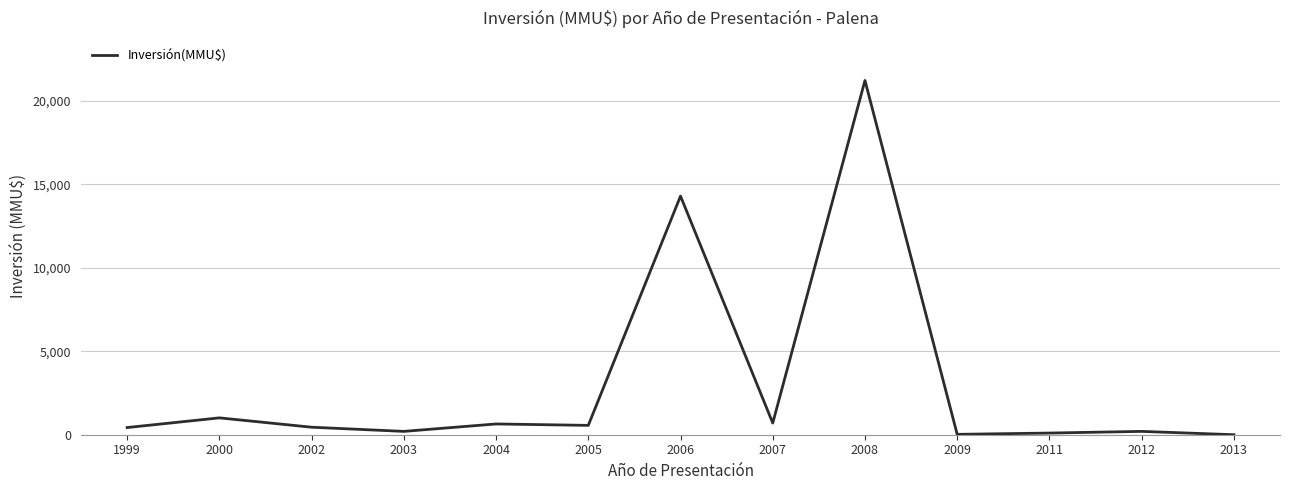

Which label corresponds to the largest value in the chart?

2008